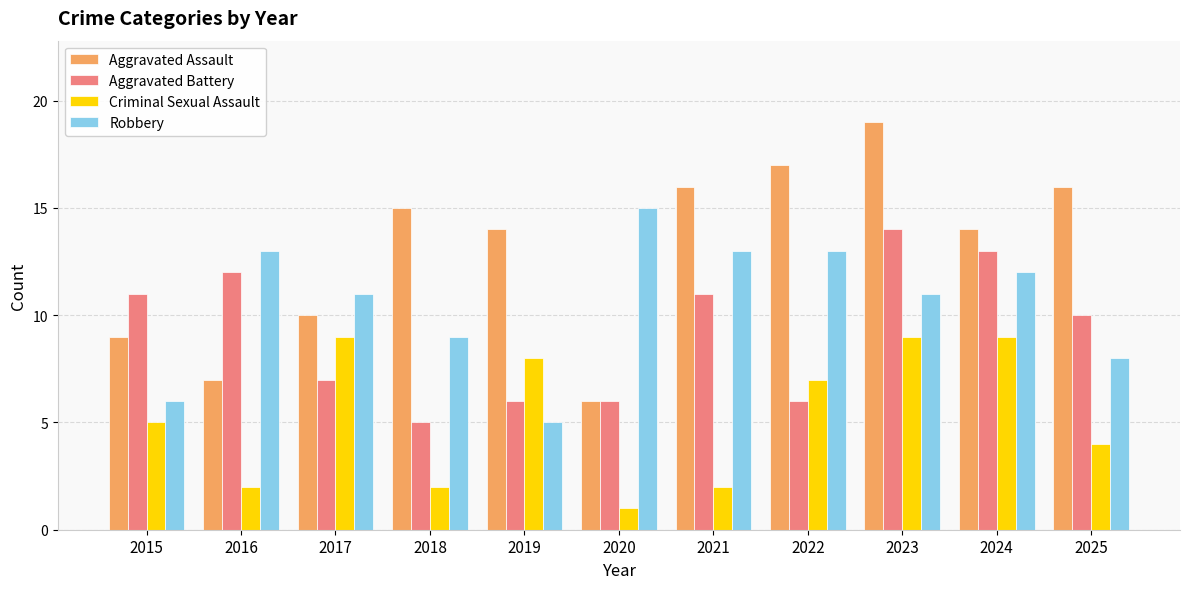

At which label does Aggravated Assault reach its peak?

2023